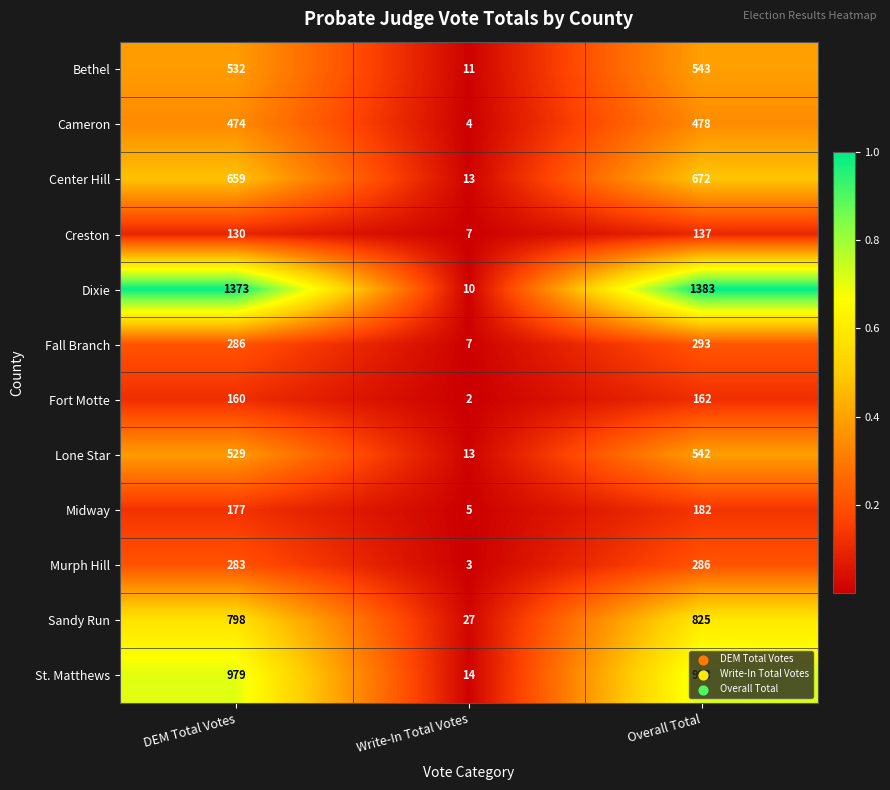

At which category is the sum across all series the highest?

Overall Total